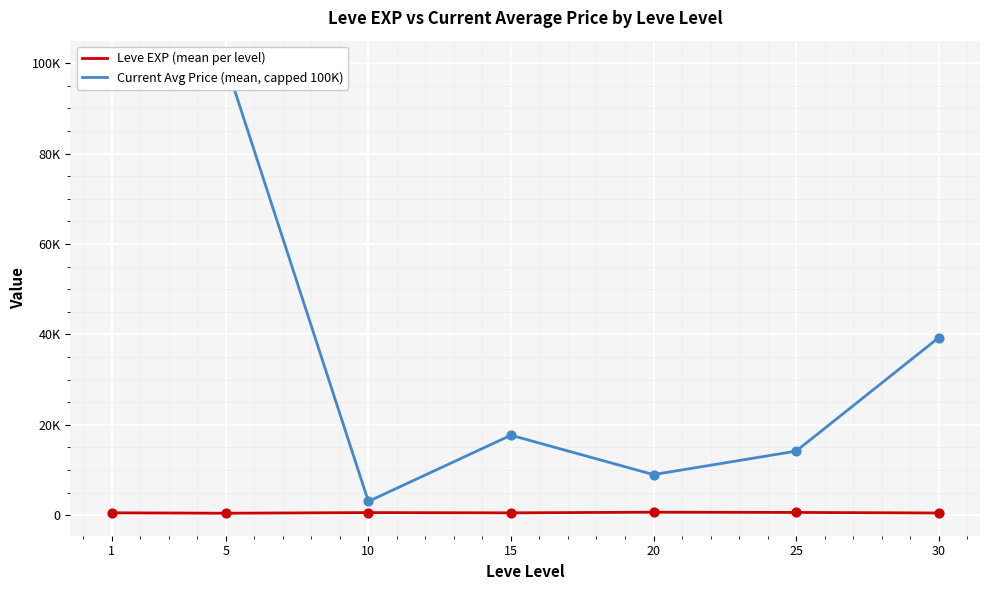

Which series contains the highest Y value?

Current Avg Price (mean, capped 100K)